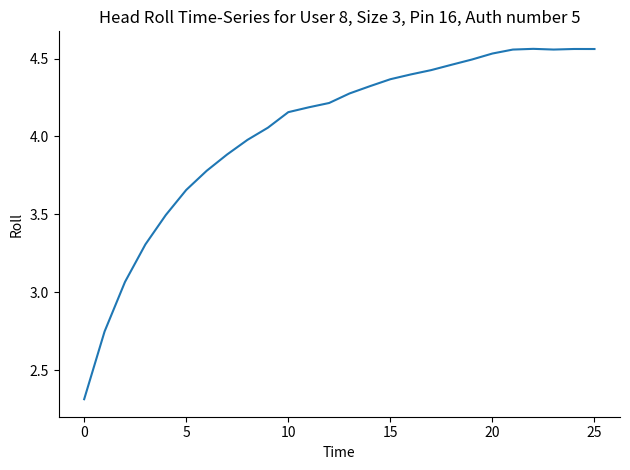

What is the minimum value shown in the chart?

2.3